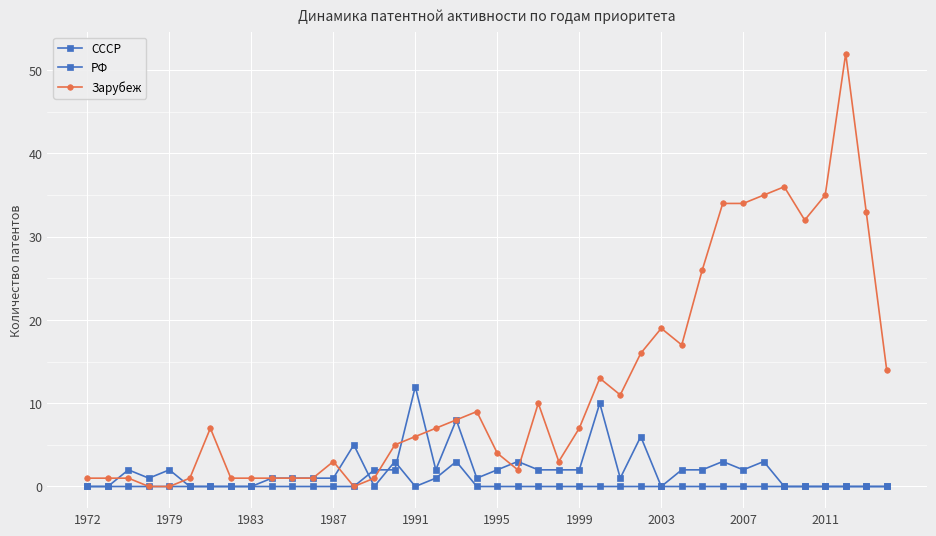

Is this an area chart (filled region under the line)?

No